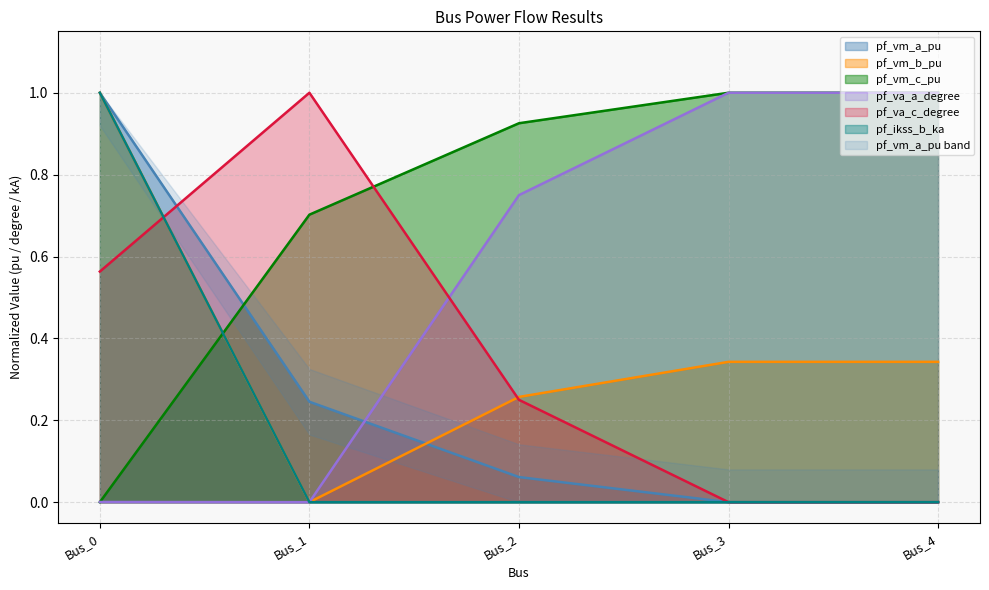

What is the approximate value of pf_vm_b_pu at Bus_0?

1.0